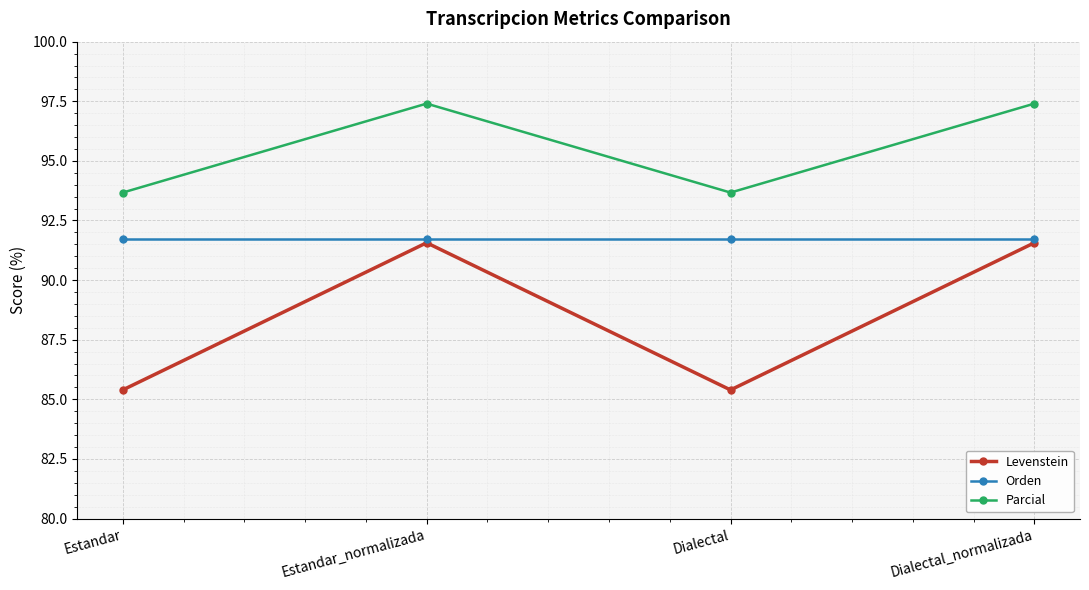

How many interior local peaks does the Levenstein series have?

1